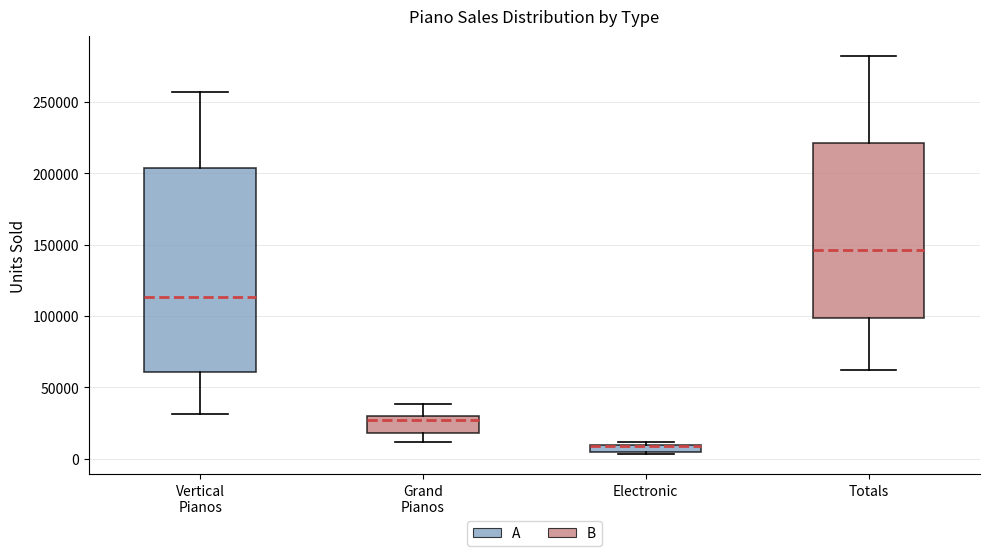

Where is the lower edge of the box for Vertical Pianos on the y-axis? The values are not printed on the chart, so give them approximately, as read against the axis.

60000